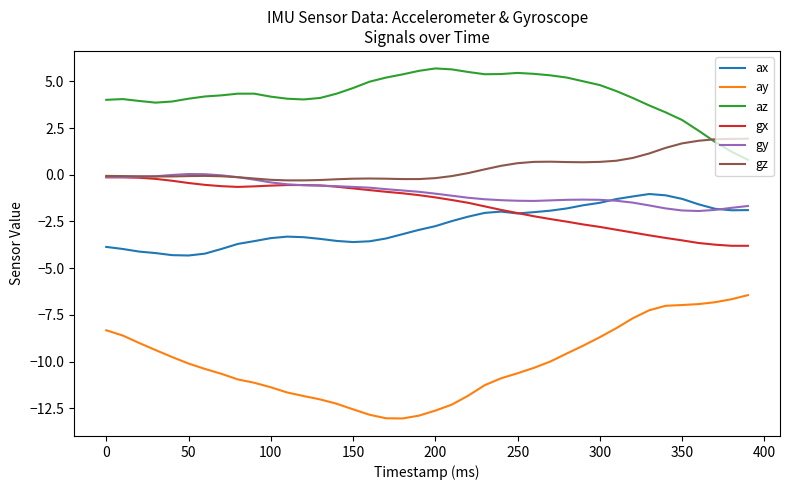

Which series has the largest total across all categories?

az